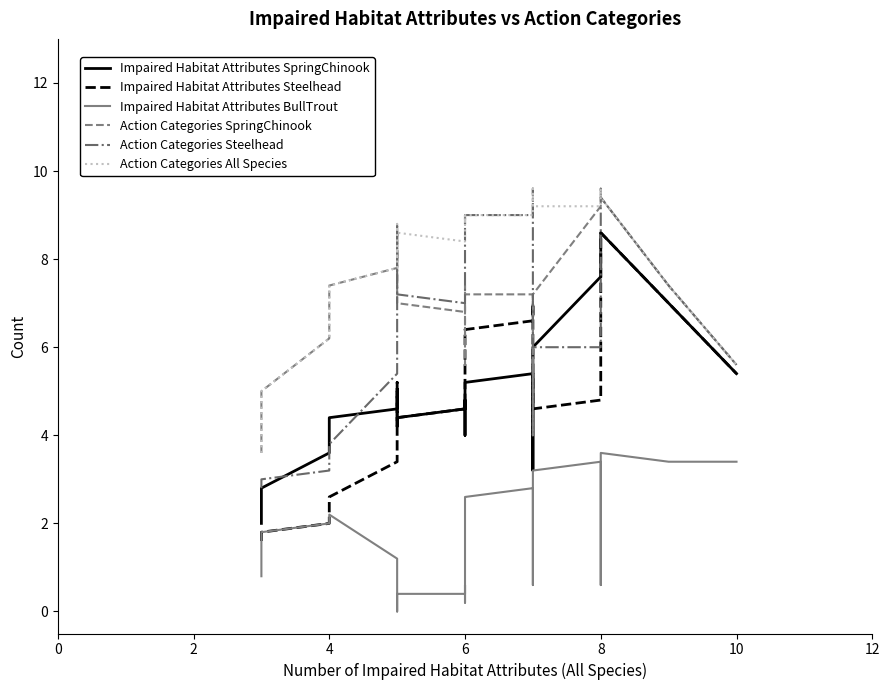

Which series has the largest total across all categories?

Action Categories All Species